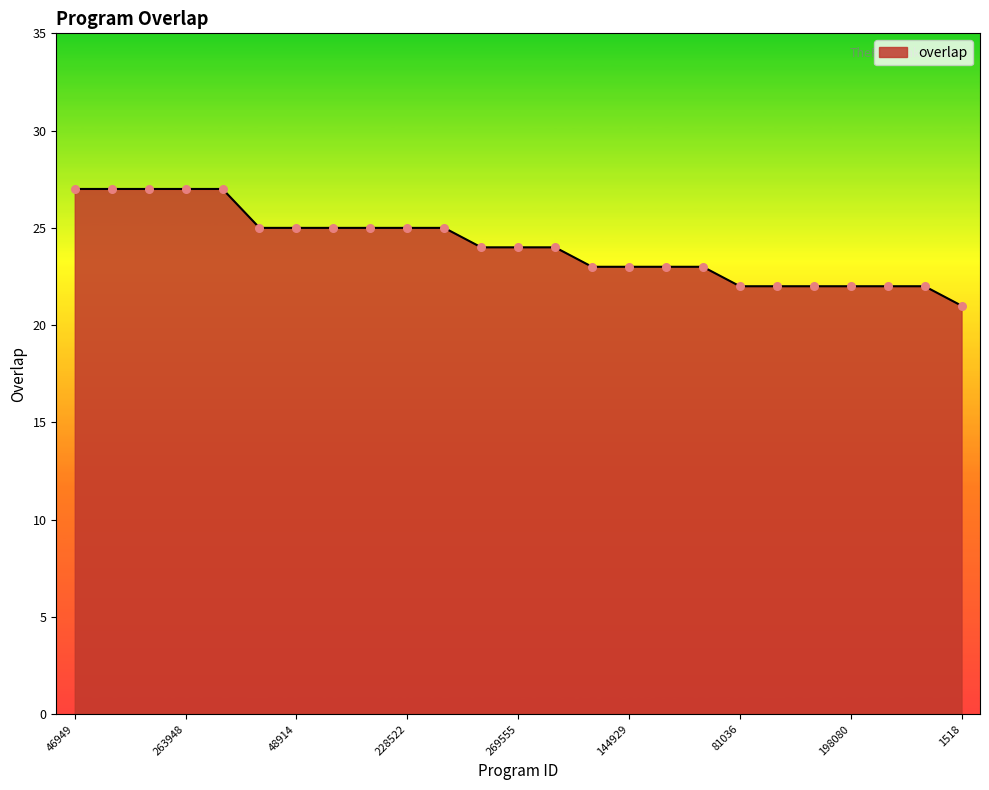

What is the smallest value displayed?

21